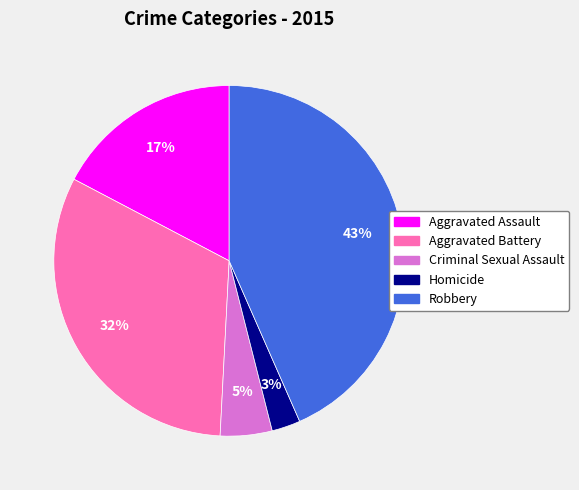

How many slices are in this pie chart?

5